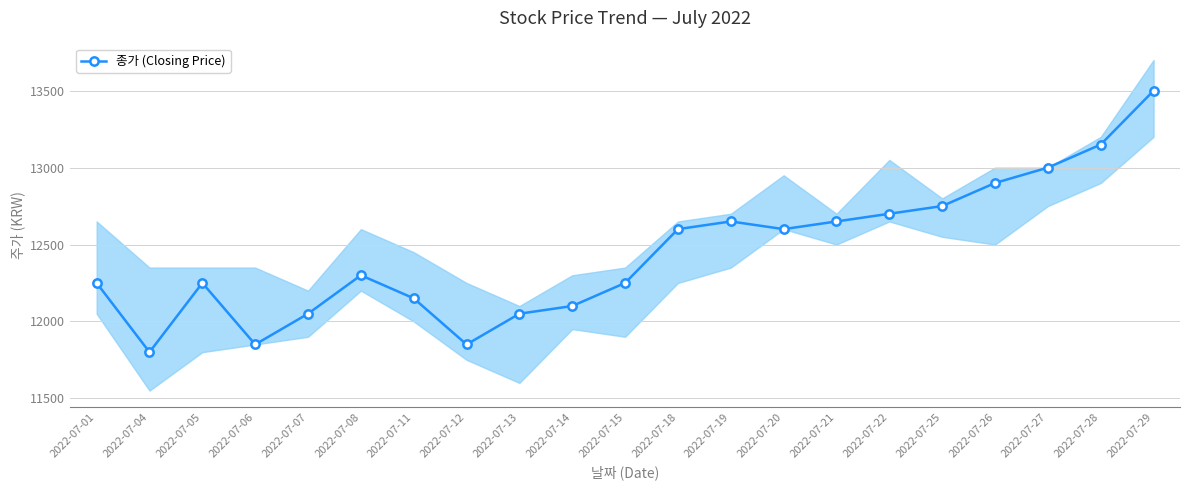

Does the chart display data point markers on the line(s)?

Yes